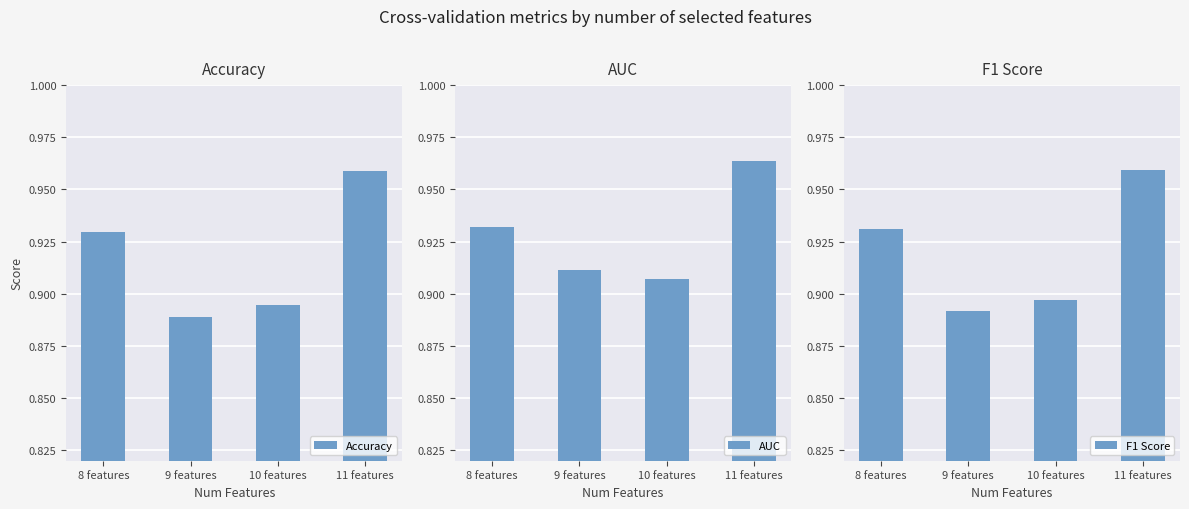

What is the value of the Accuracy bar at the 2nd from the left?

0.9